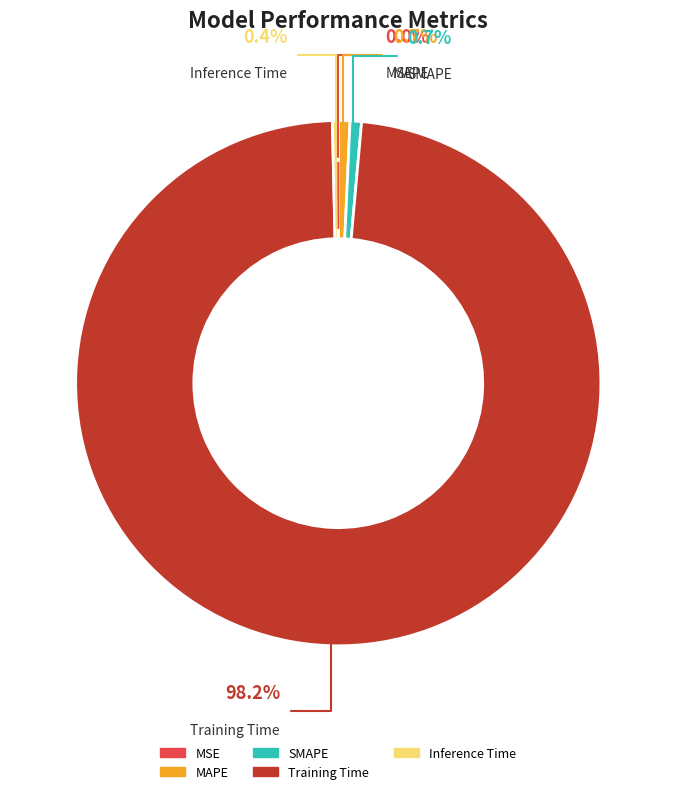

Count the number of slices in the pie.

5